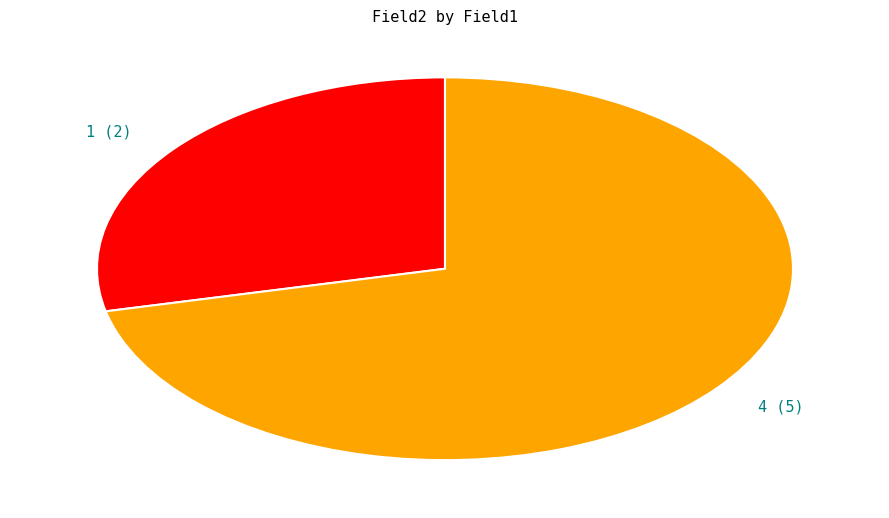

True or false: 4 accounts for 71% of the total.

True